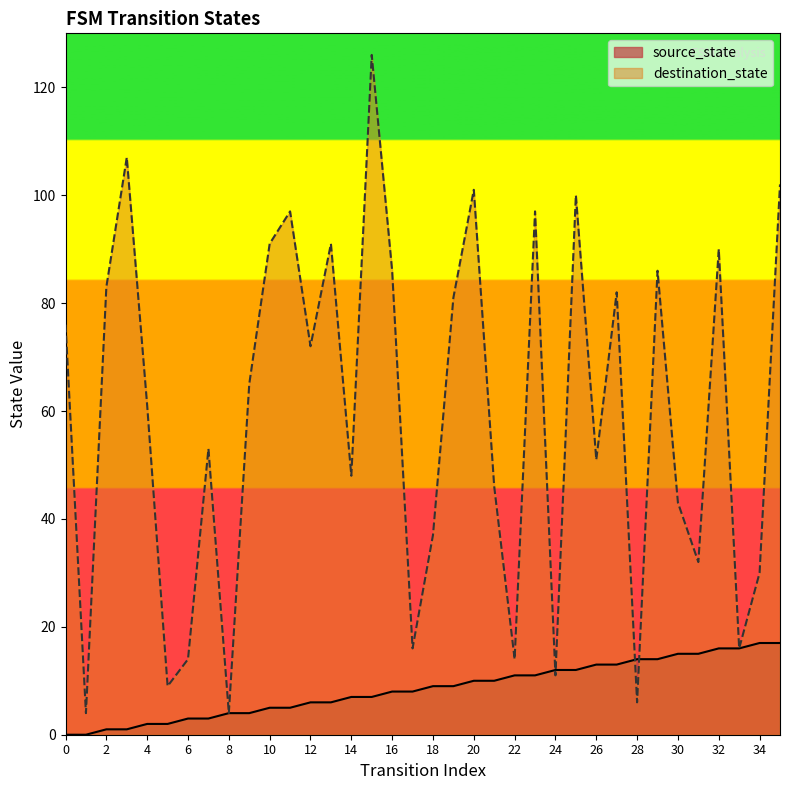

Where does the source_state series first go above 9?

20